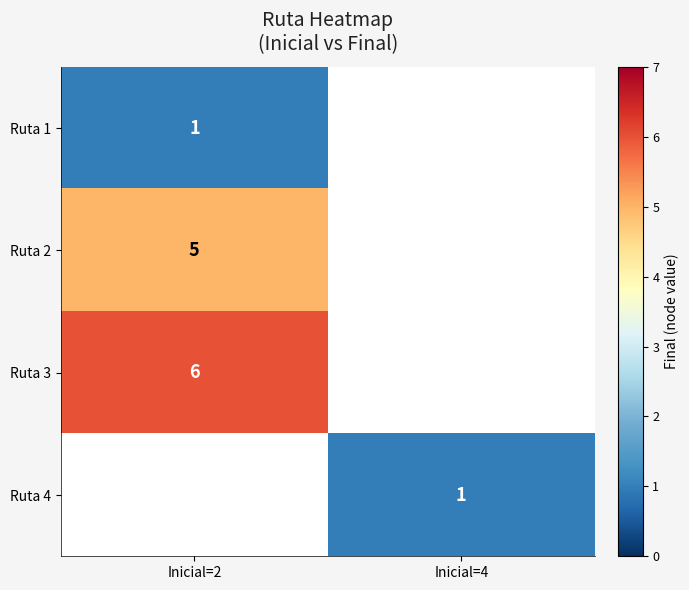

Is it true that Ruta 4 equals 0 at Inicial=4?

False